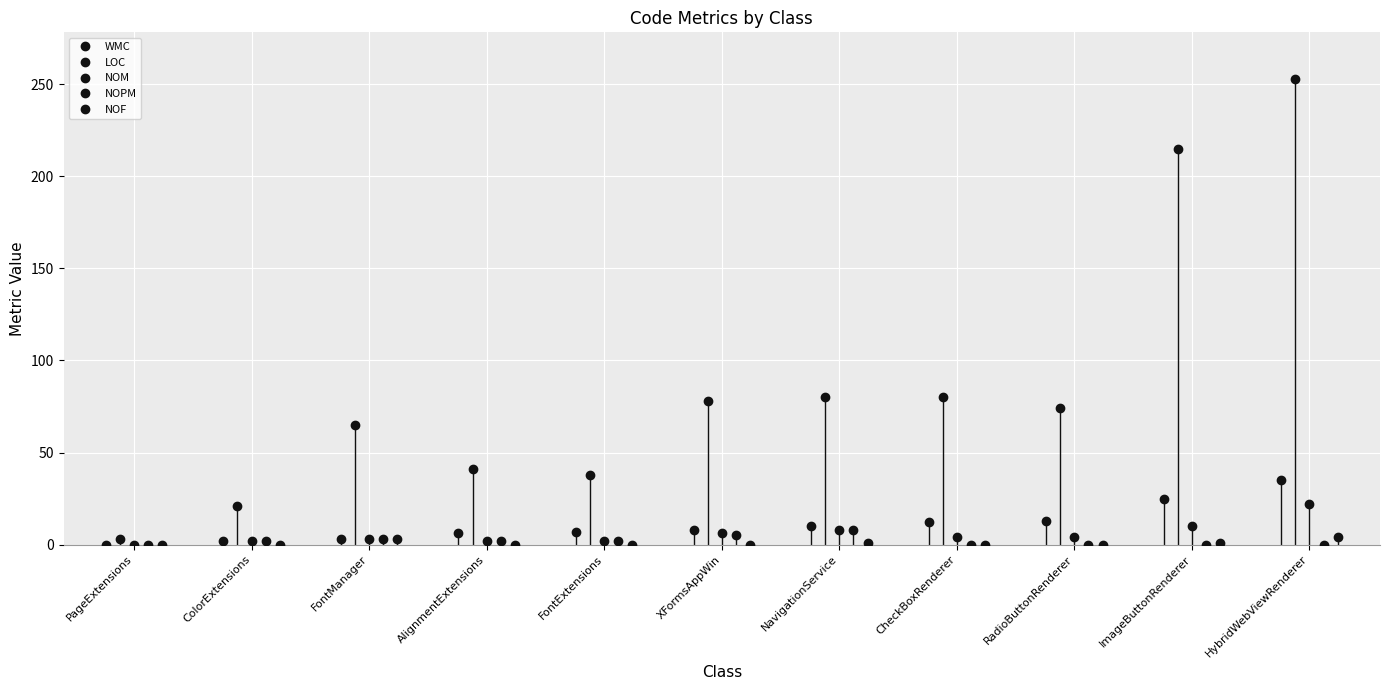

Where does the WMC series first go above 8?

NavigationService